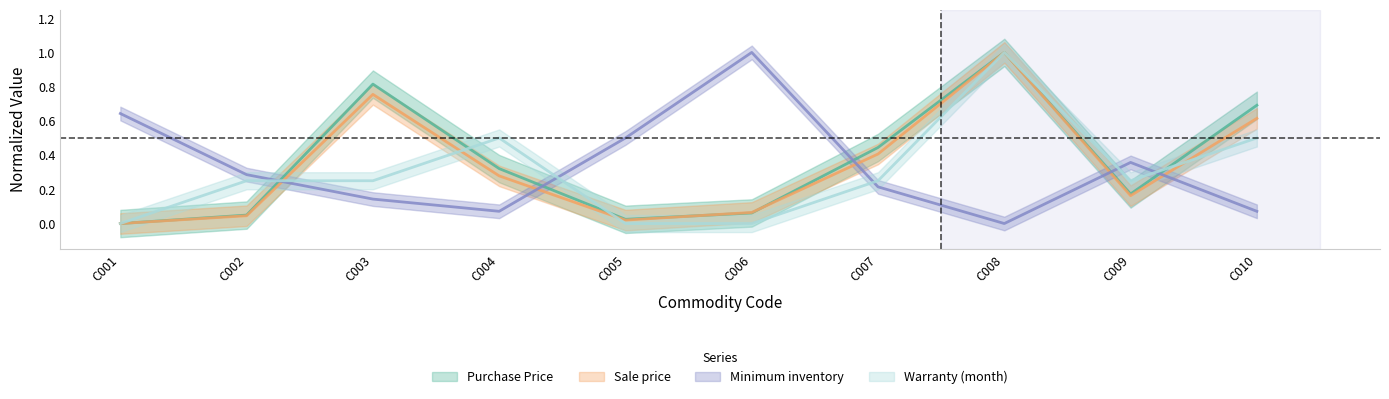

Reading left to right, transcribe all the data shown in this chart.

Purchase Price: C001=0.0	C002=0.0	C003=0.8	C004=0.3	C005=0.0	C006=0.1	C007=0.4	C008=1.0	C009=0.2	C010=0.7
Sale price: C001=0.0	C002=0.0	C003=0.8	C004=0.3	C005=0.0	C006=0.1	C007=0.4	C008=1.0	C009=0.2	C010=0.6
Minimum inventory: C001=0.6	C002=0.3	C003=0.1	C004=0.1	C005=0.5	C006=1.0	C007=0.2	C008=0.0	C009=0.4	C010=0.1
Warranty (month): C001=0.0	C002=0.2	C003=0.2	C004=0.5	C005=0.0	C006=0.0	C007=0.2	C008=1.0	C009=0.2	C010=0.5